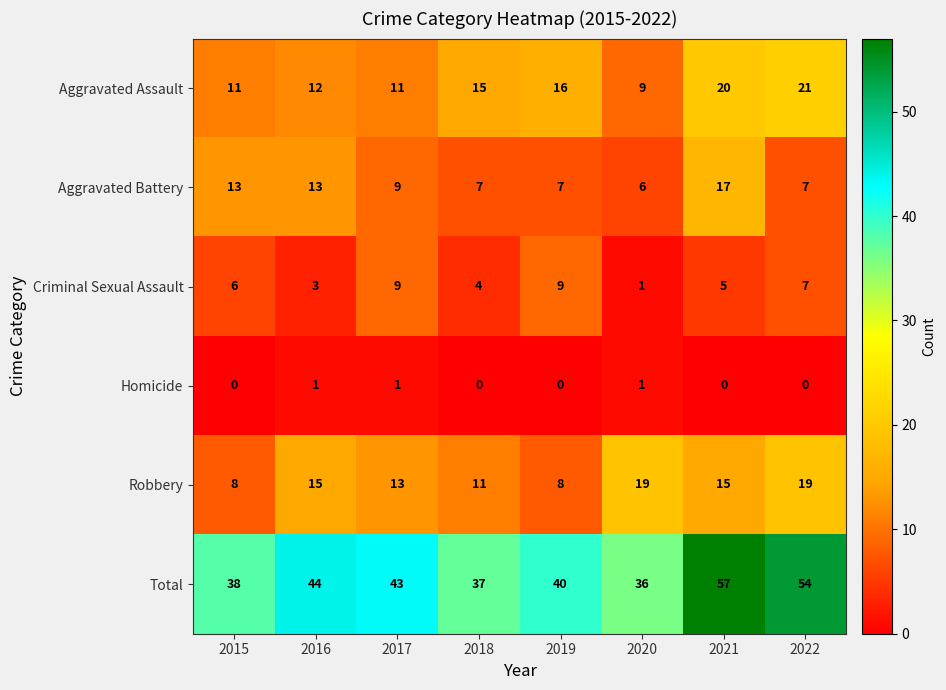

What is the maximum value for Total?

57